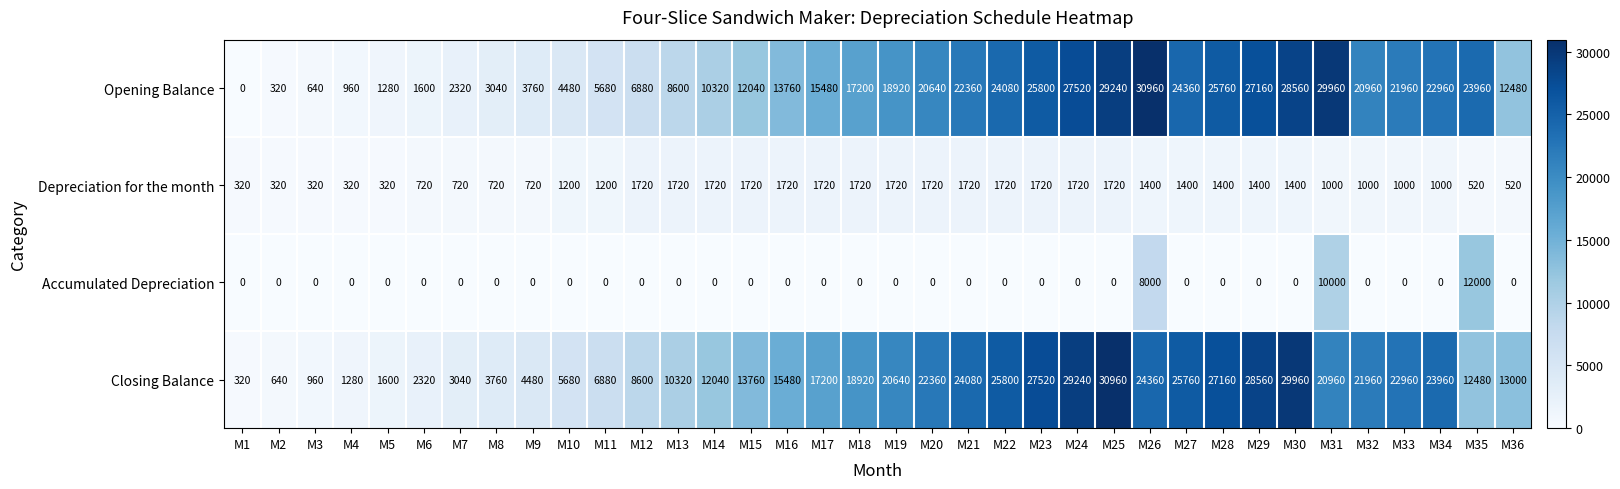

At which label does Closing Balance reach its minimum?

M1